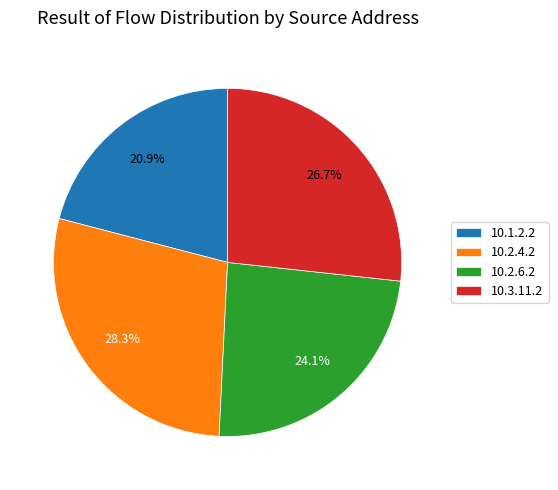

Does 10.3.11.2 represent more than half of the total?

No